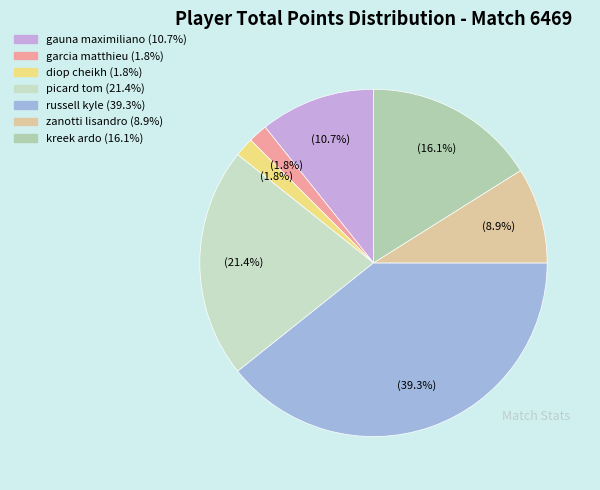

Which slice is the largest?

russell kyle